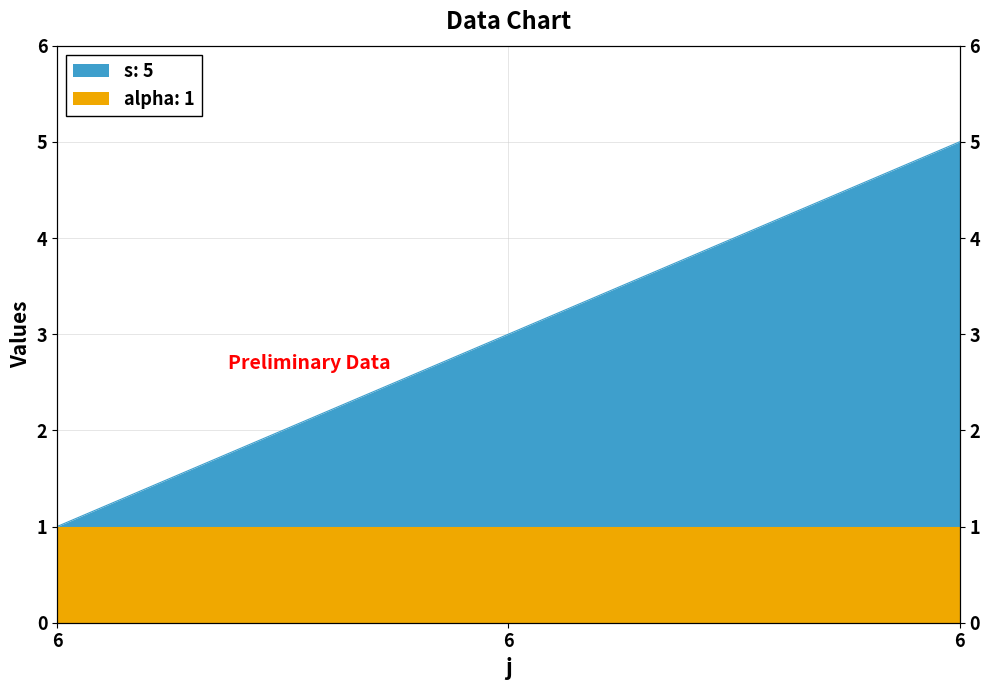

At which category does the chart reach its peak across all series?

6